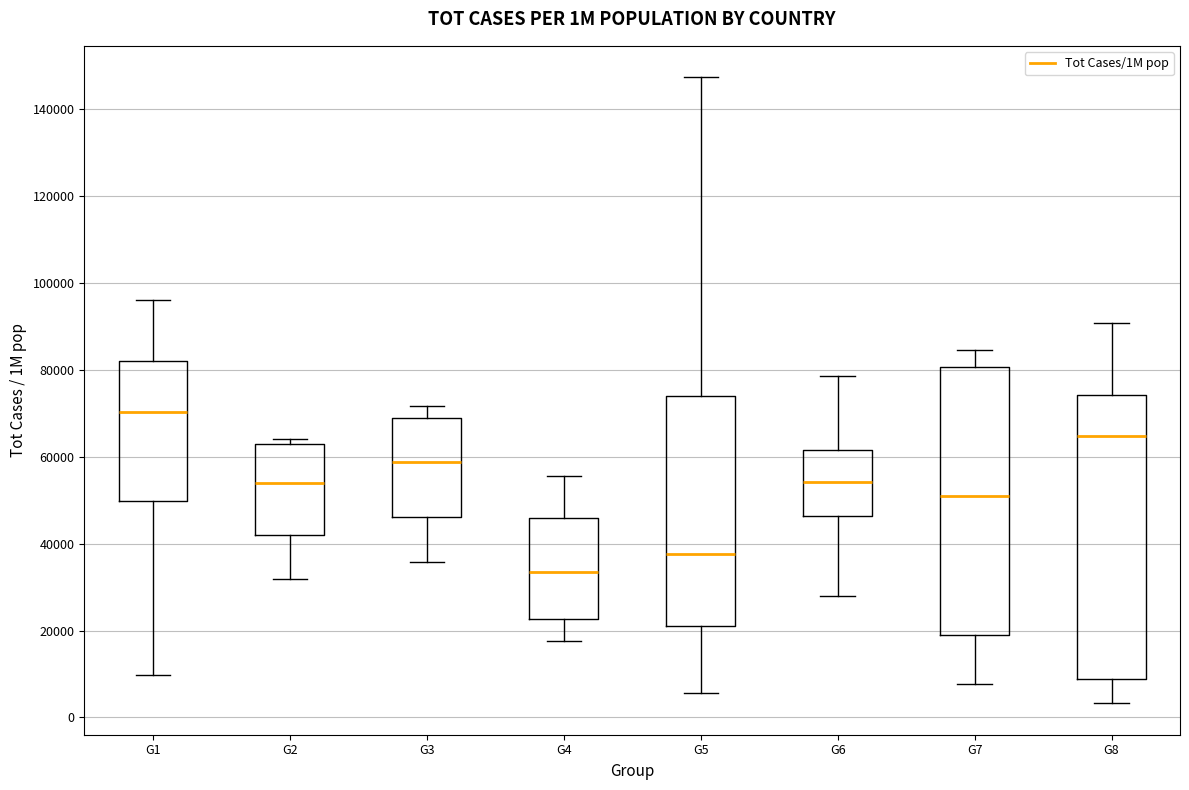

Where does the lower whisker of the box for G6 end on the y-axis? The values are not printed on the chart, so give them approximately, as read against the axis.

28000